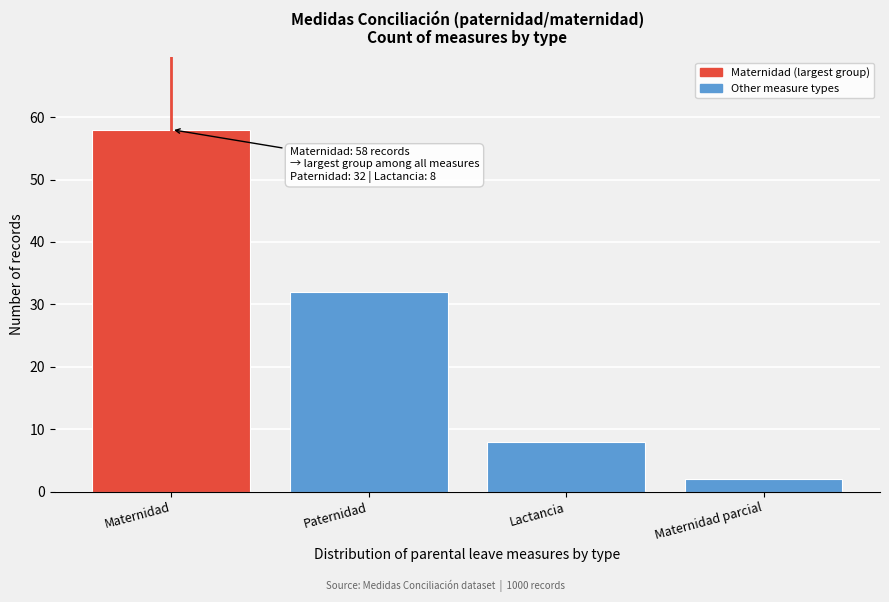

Reading left to right, what are all the values shown in this chart?

58	32	8	2